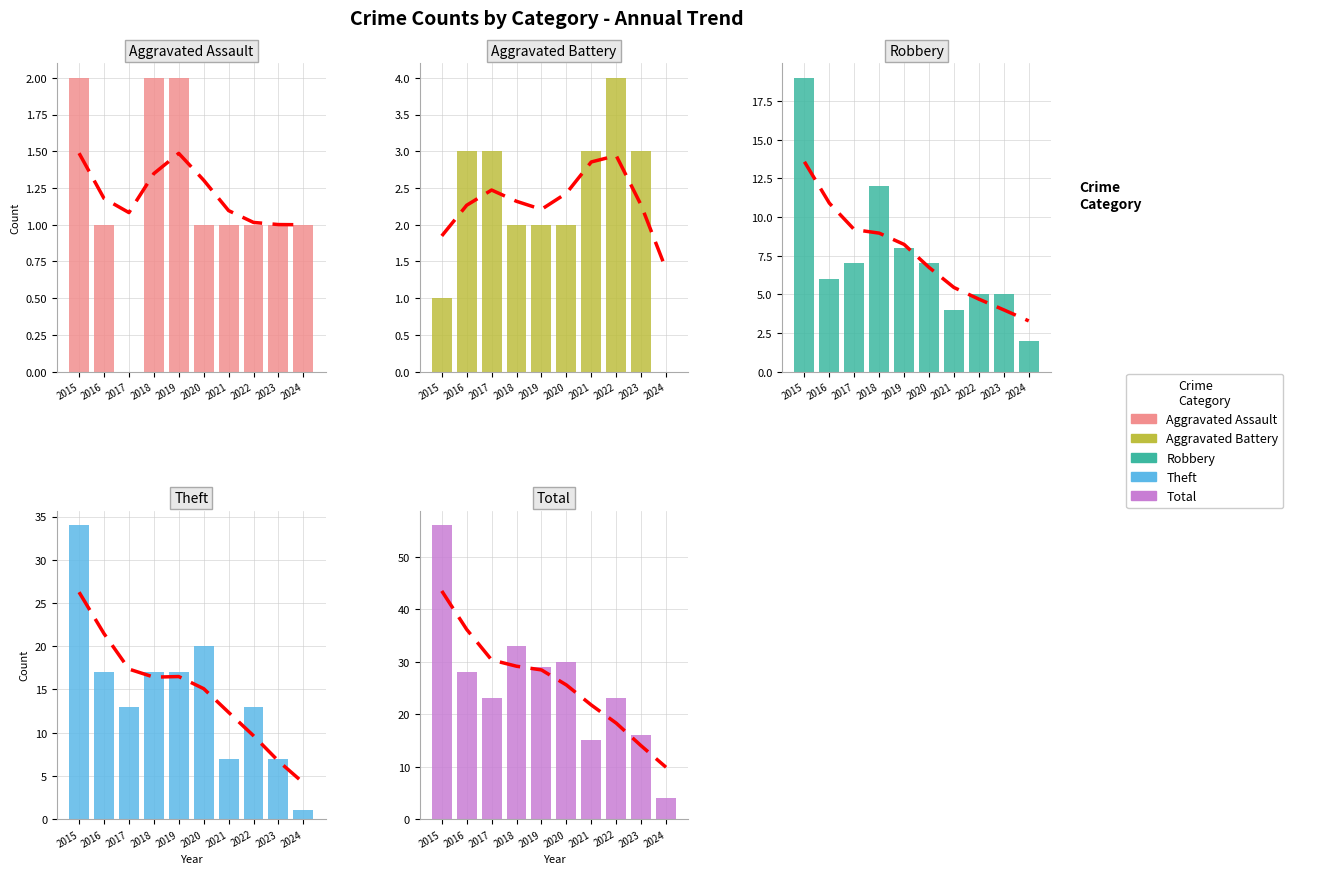

What are all the series names shown in the legend?

Aggravated Assault, Aggravated Battery, Robbery, Theft, Total